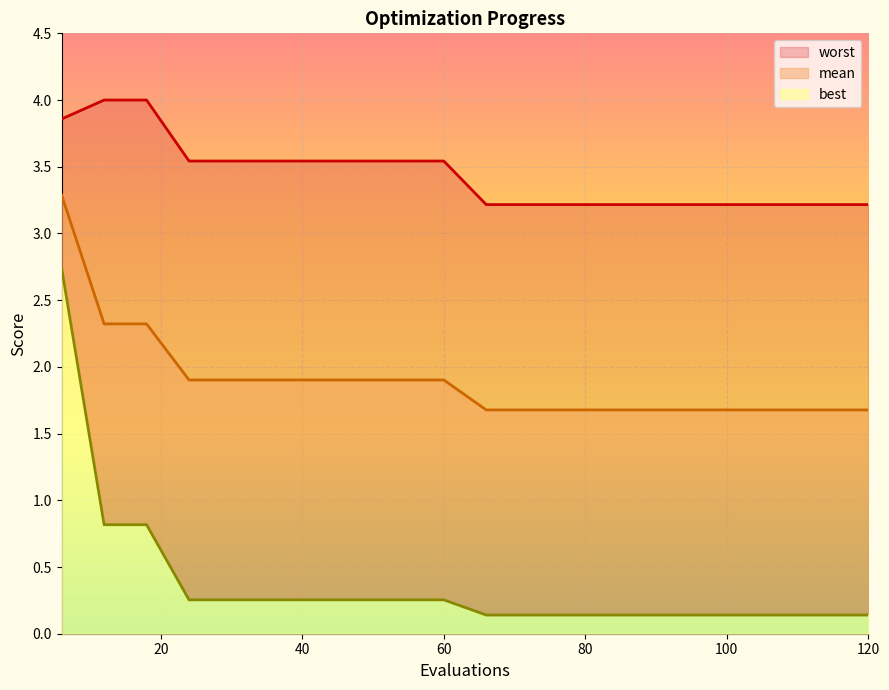

Rank the series at 102 from lowest to highest value.

best, mean, worst